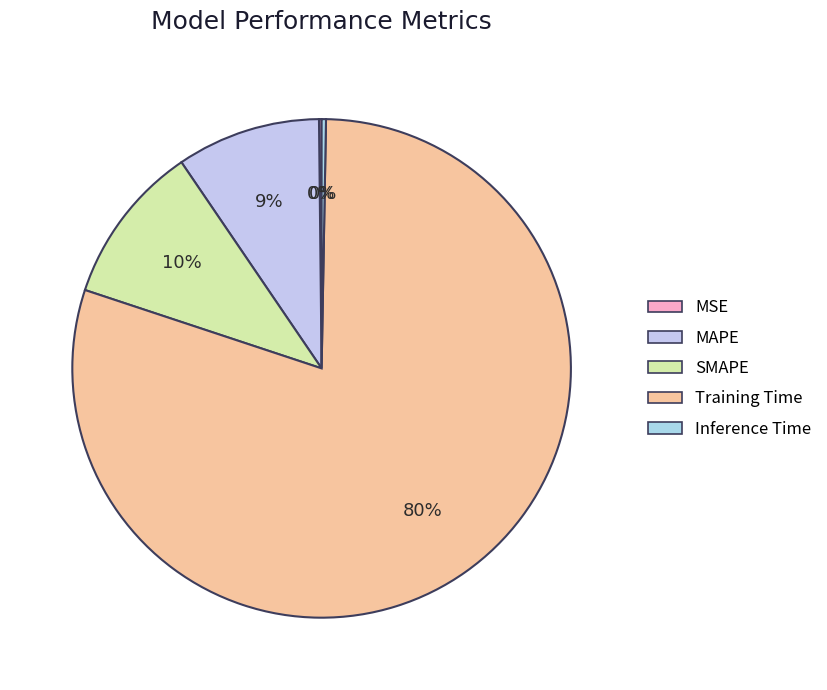

How many segments does this pie chart have?

5